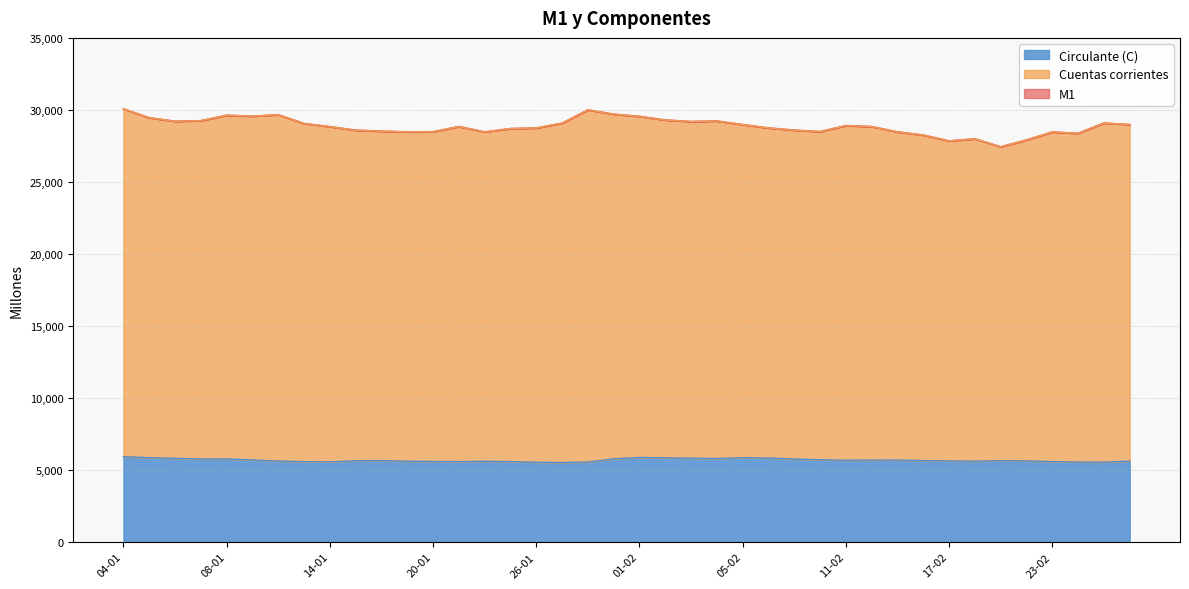

How many data points in Cuentas corrientes are above 28844?

19